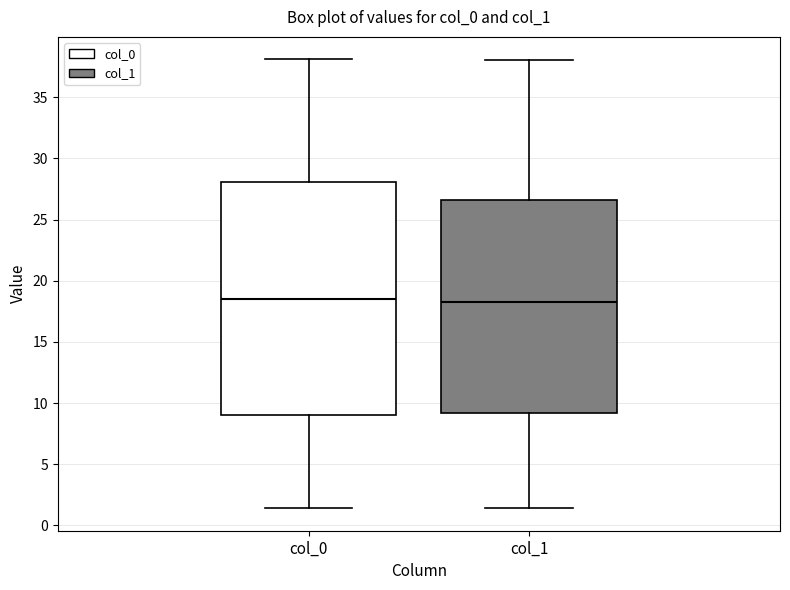

Reading left to right, read every box against the y-axis: the position of its median line, the range the box covers, and the ends of its whiskers. The values are not printed on the chart, so give them approximately, as read against the axis.

col_0: median 18.5, box 9.0 to 28.0, whiskers 1.5 to 38.0
col_1: median 18.5, box 9.0 to 26.5, whiskers 1.5 to 38.0